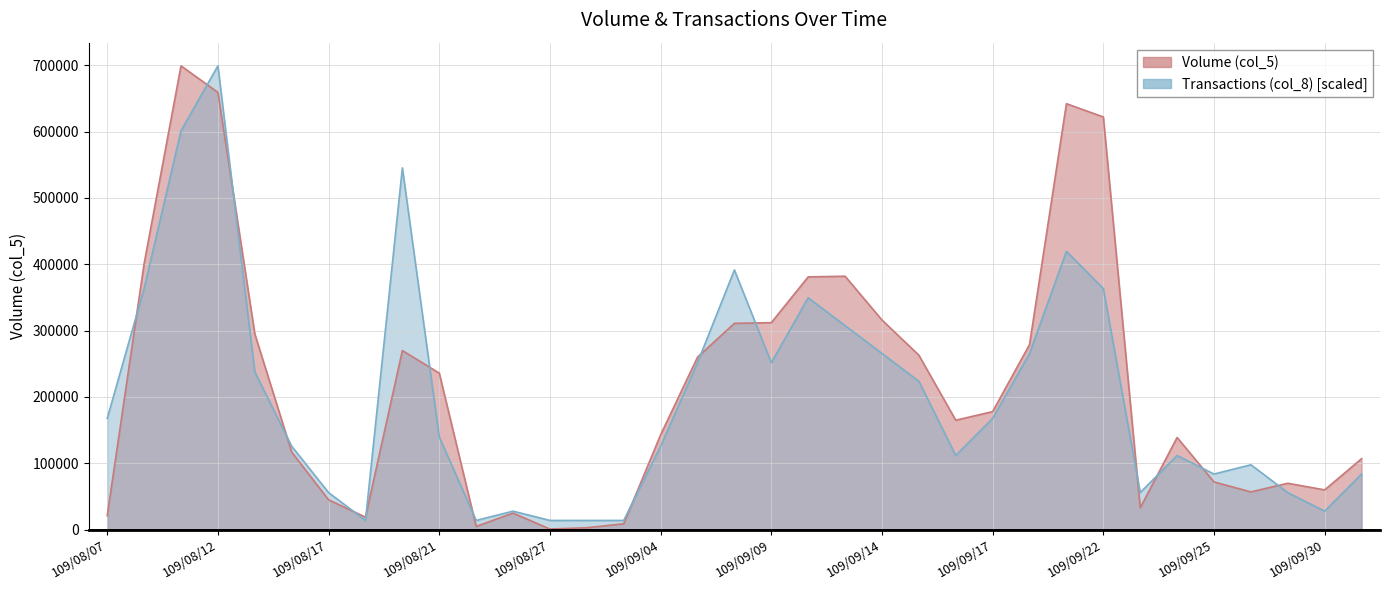

What is the sum of the Transactions (col_8) values at 109/09/15 and 109/09/03?

237660